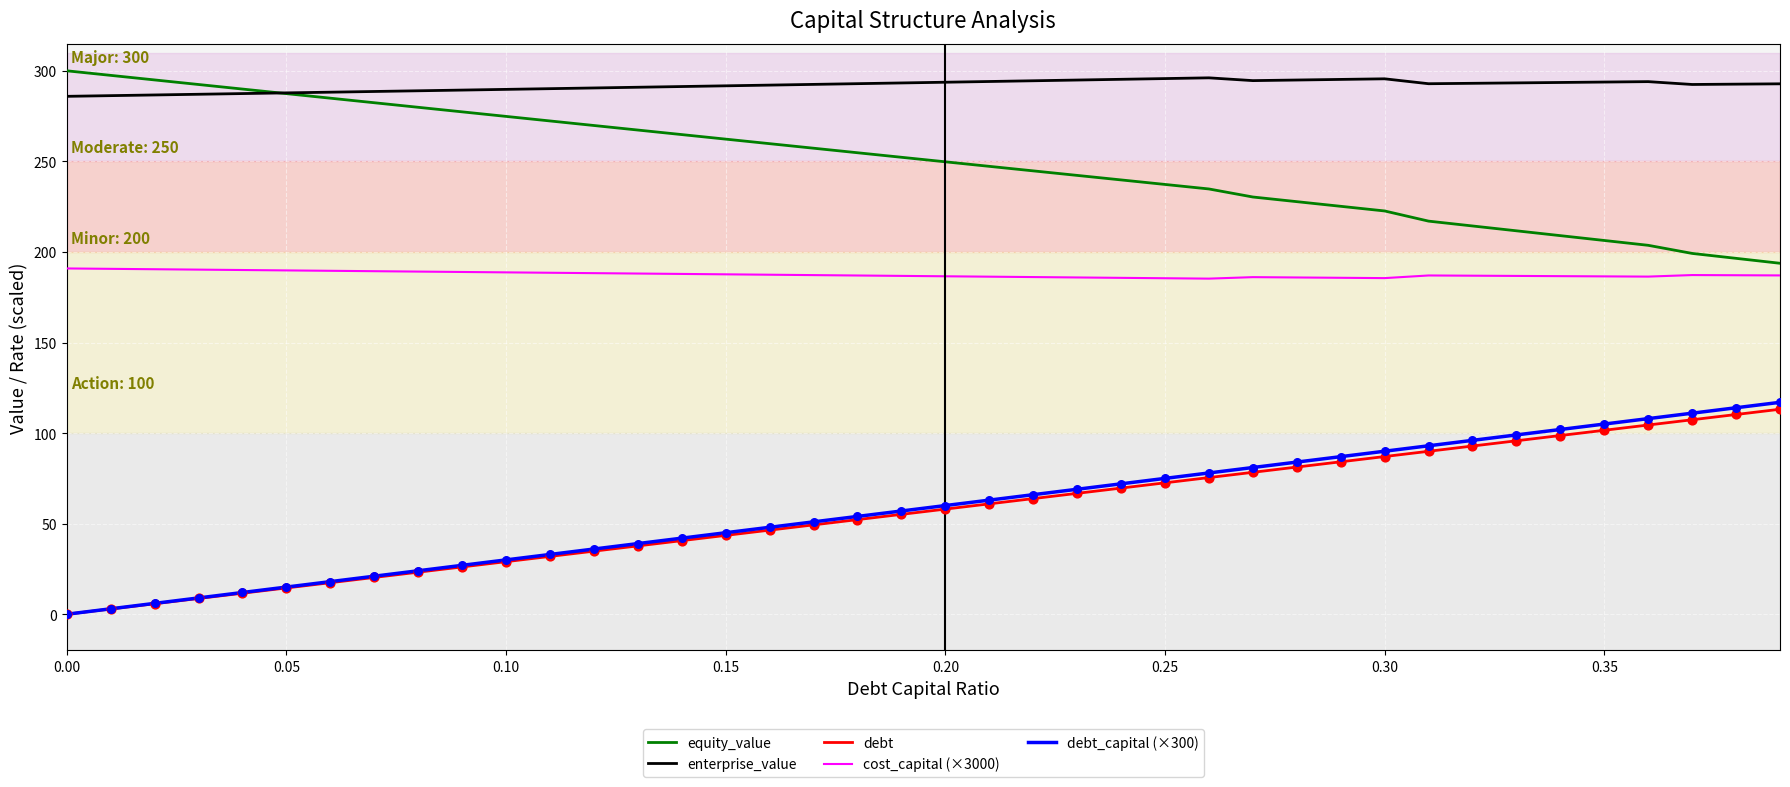

Which series has the largest total across all categories?

enterprise_value